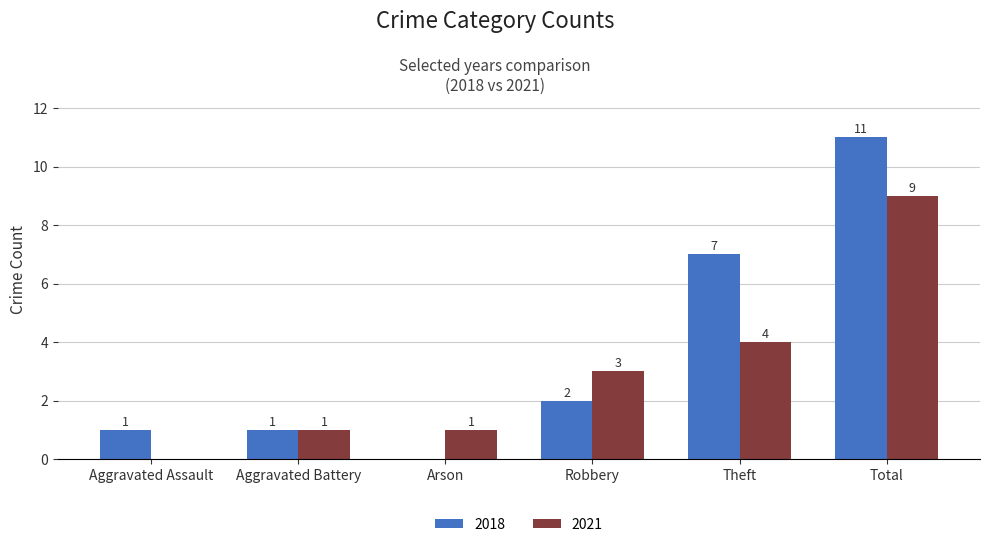

How many groups of bars are there?

6